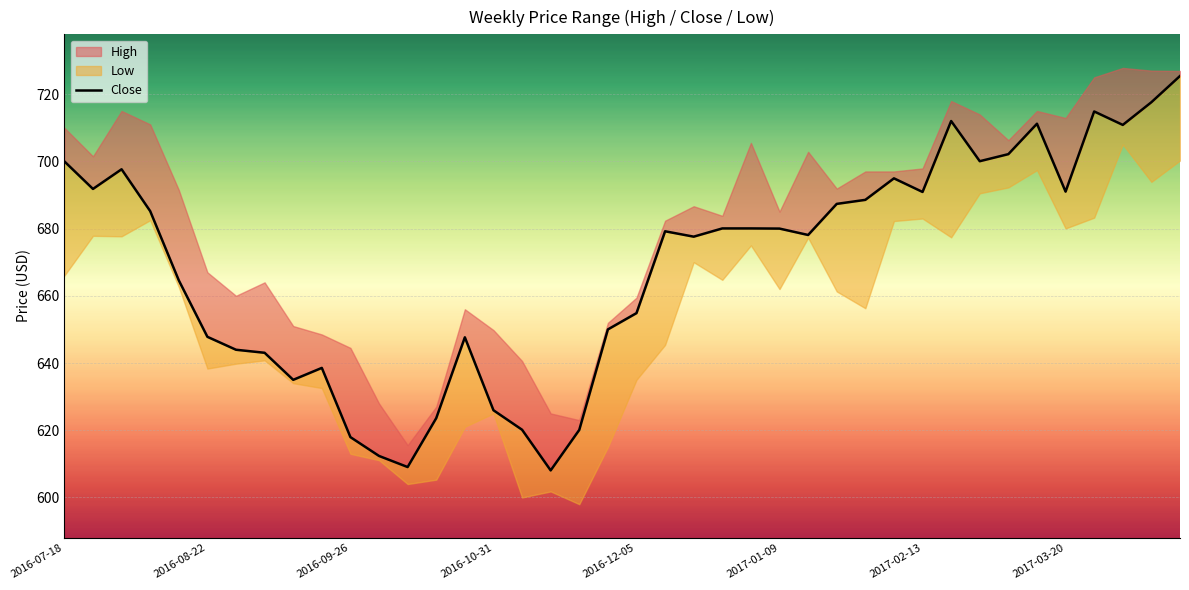

How many lines are shown in the chart?

1